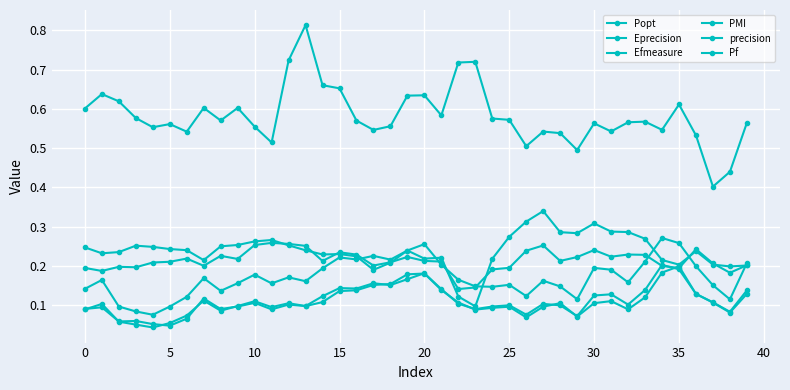

How many interior local peaks does the Efmeasure series have?

11